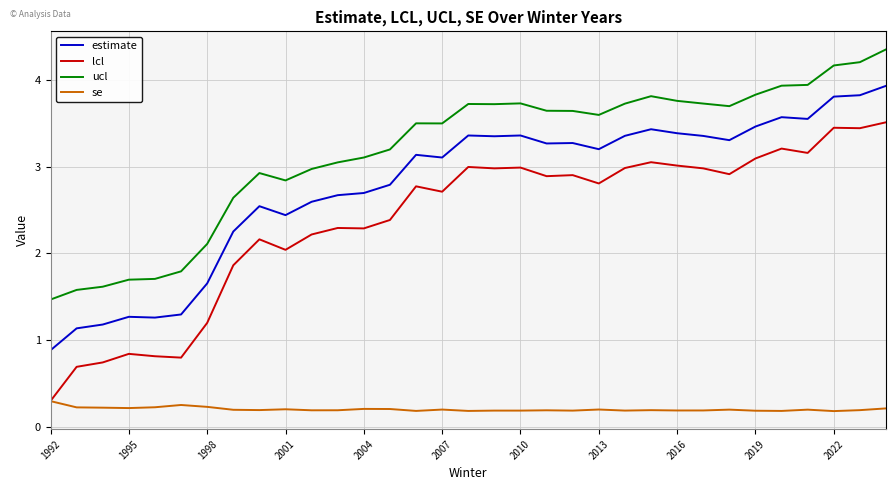

What is the average value of the se series?

0.2